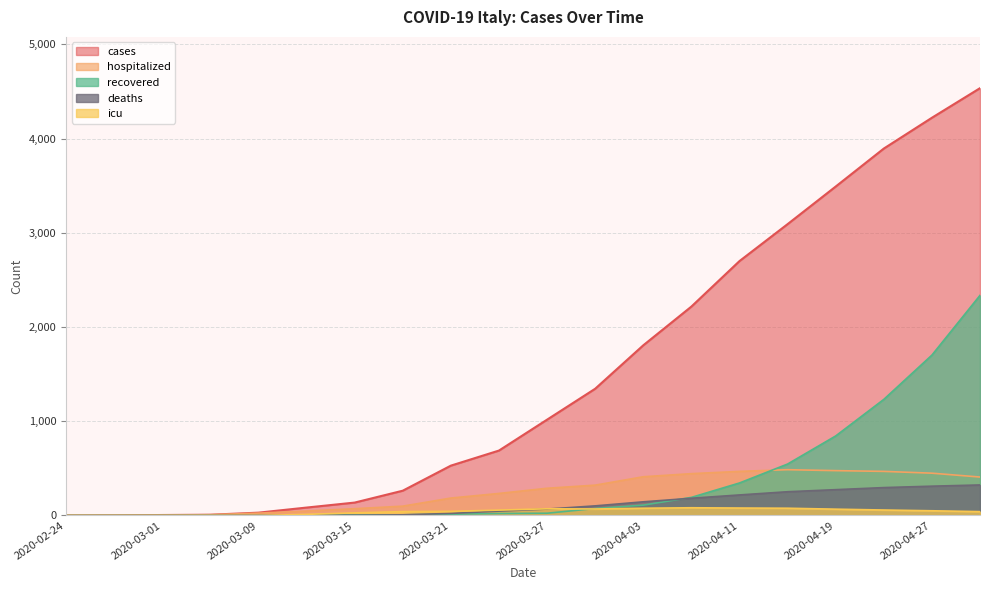

Is the value of recovered at 2020-04-19 greater than the value of deaths at 2020-04-15?

Yes